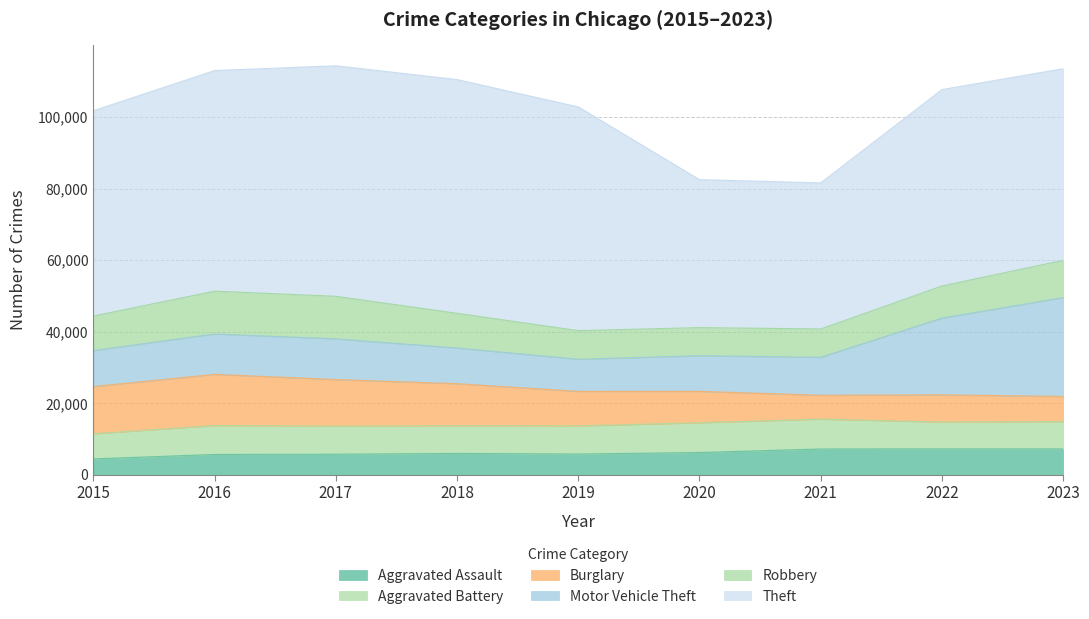

Which series has the largest range (max minus min)?

Theft